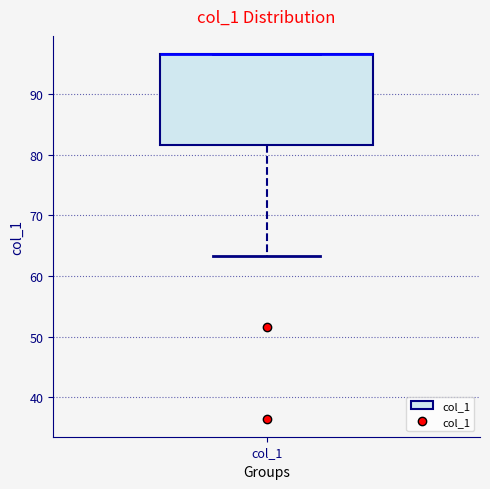

Where is the lower edge of the box for col_1 on the y-axis? The values are not printed on the chart, so give them approximately, as read against the axis.

82